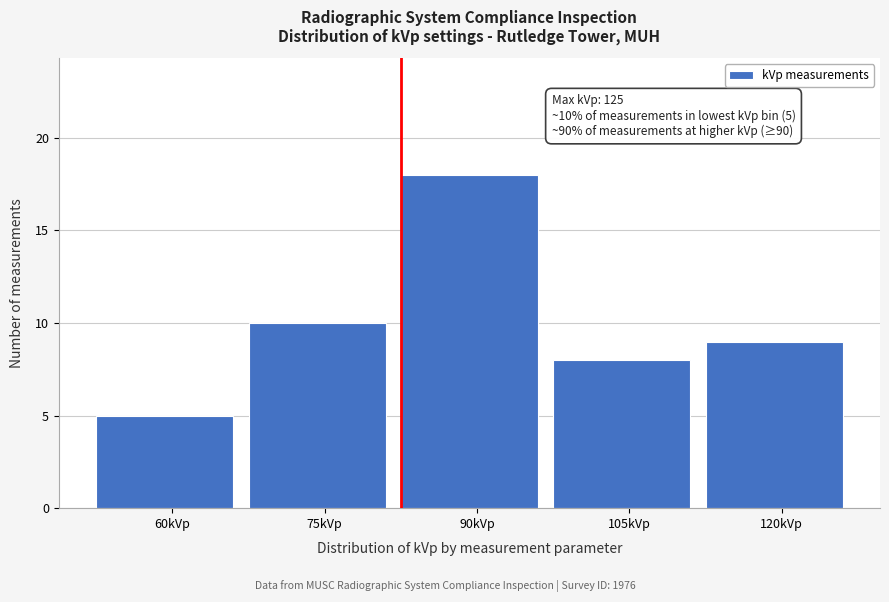

Reading left to right, list all the values displayed in this chart.

60kVp=5	75kVp=10	90kVp=18	105kVp=8	120kVp=9